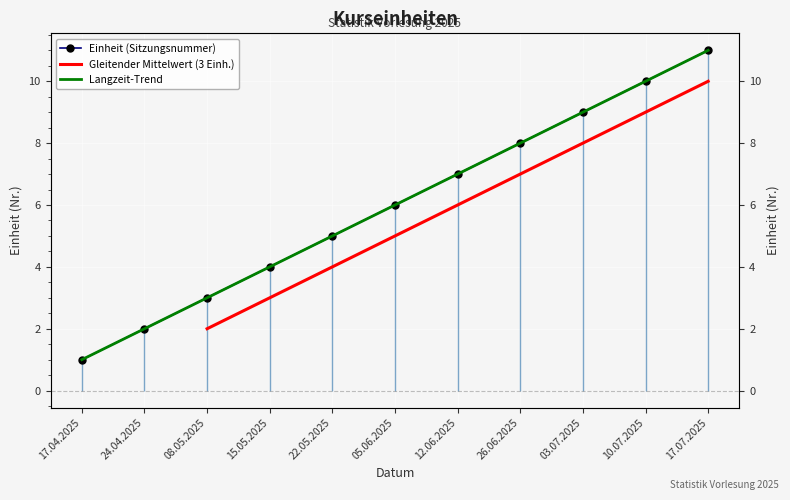

At which category does the chart reach its peak across all series?

17.07.2025